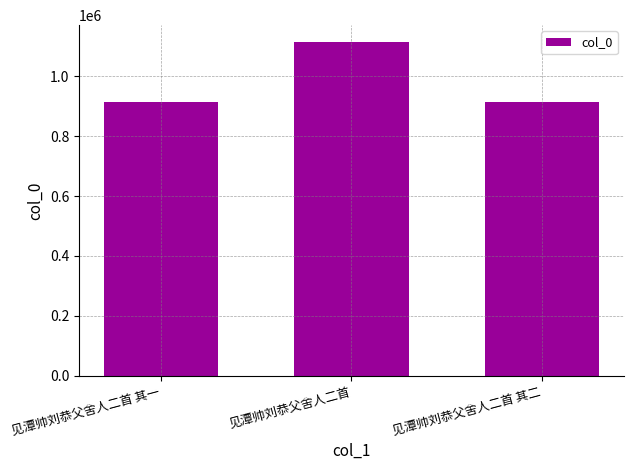

What is the smallest value displayed?

914077